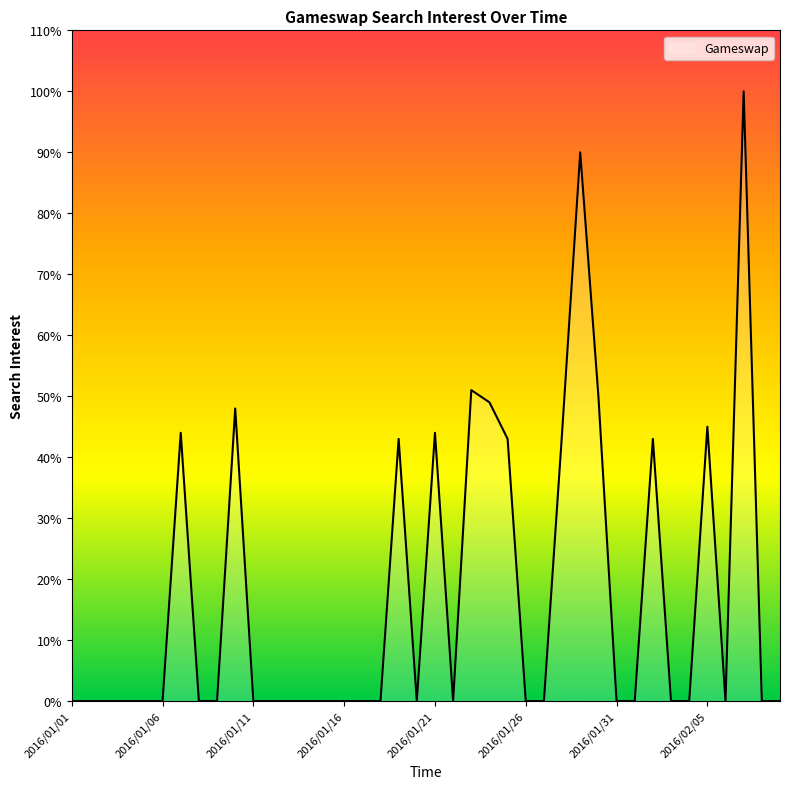

What is the maximum value shown in the chart?

100